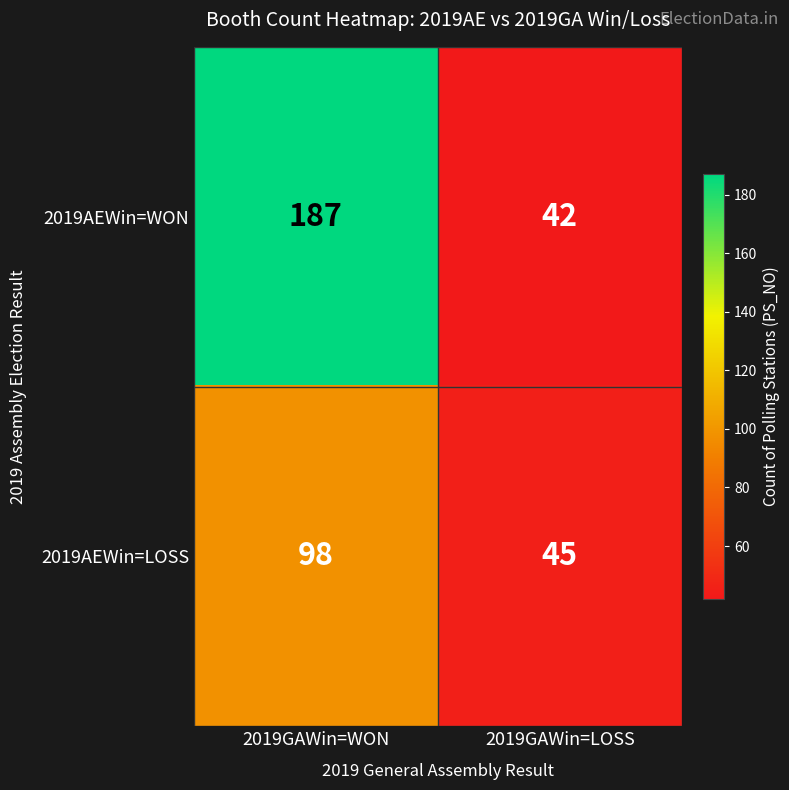

Where is 2019AEWin=LOSS nearest to the value 71?

2019GAWin=LOSS